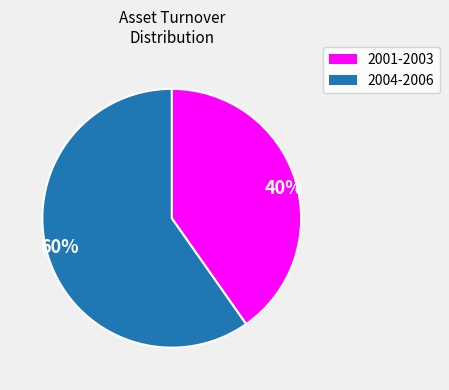

What is the largest slice in the pie chart?

60%